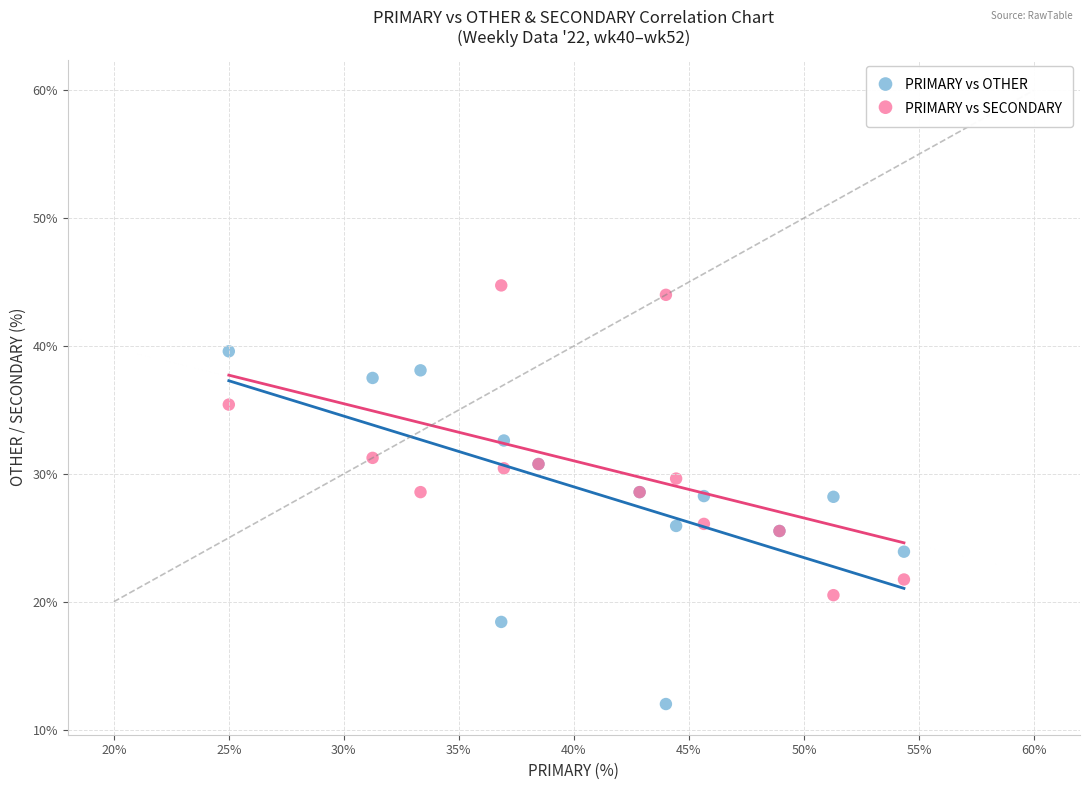

Which series has the widest spread of Y values?

PRIMARY vs OTHER